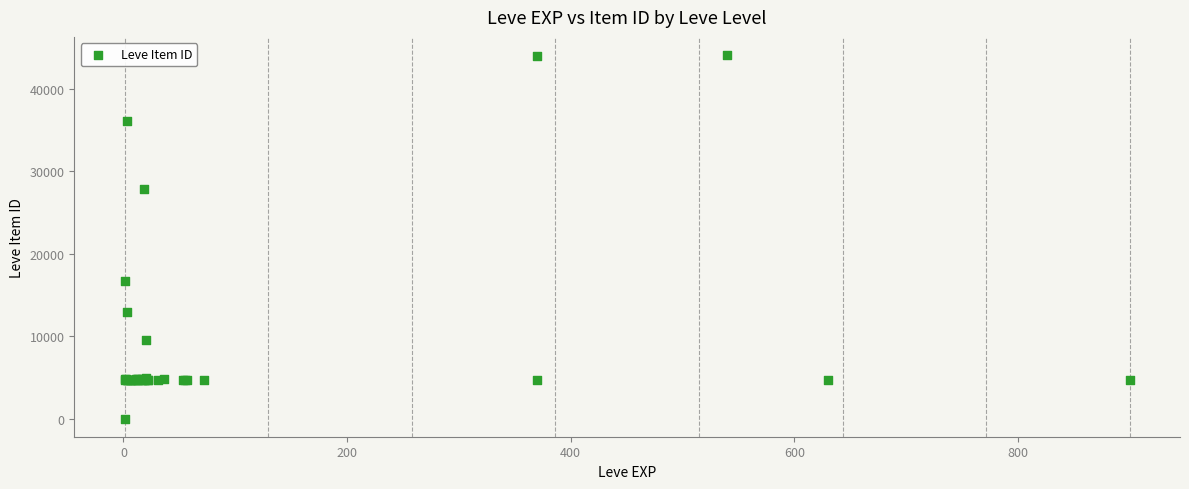

What Y value in the scatter plot is closest to 22050?

16734